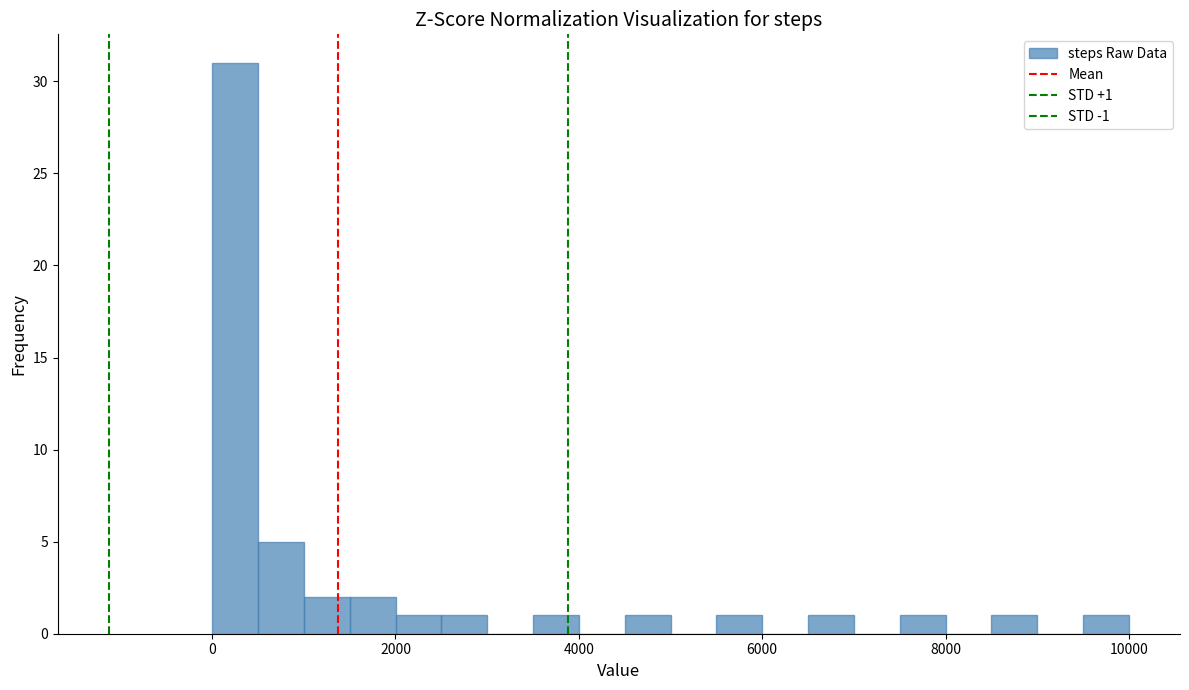

Read against the x-axis, roughly where is the centre of the tallest bar?

200